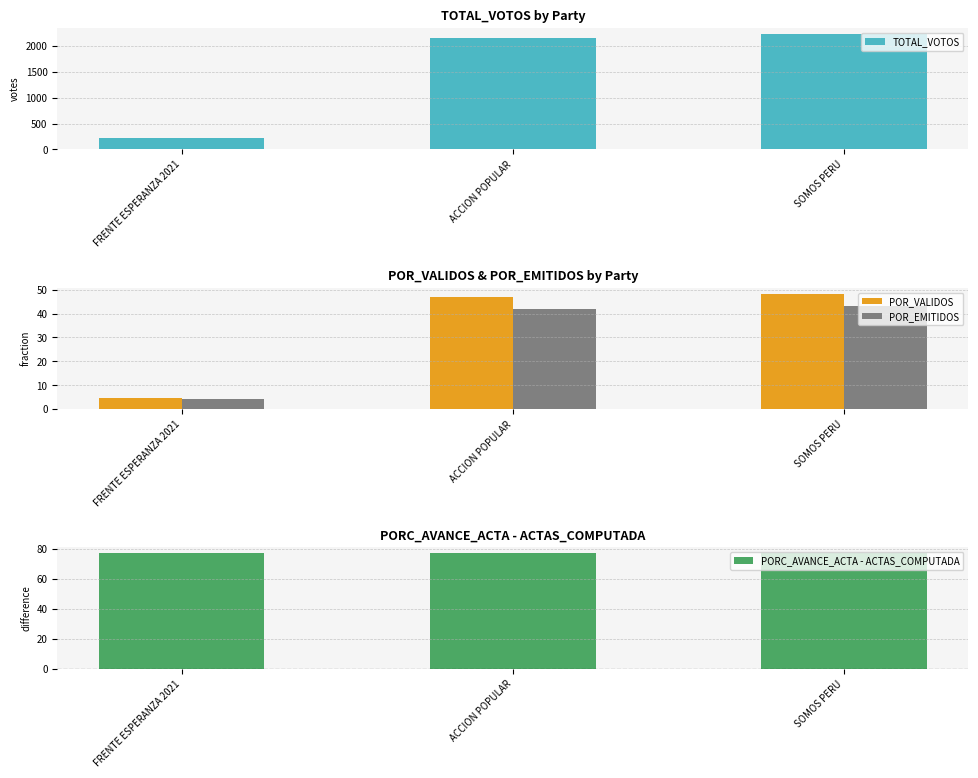

How many series are shown in this chart?

4